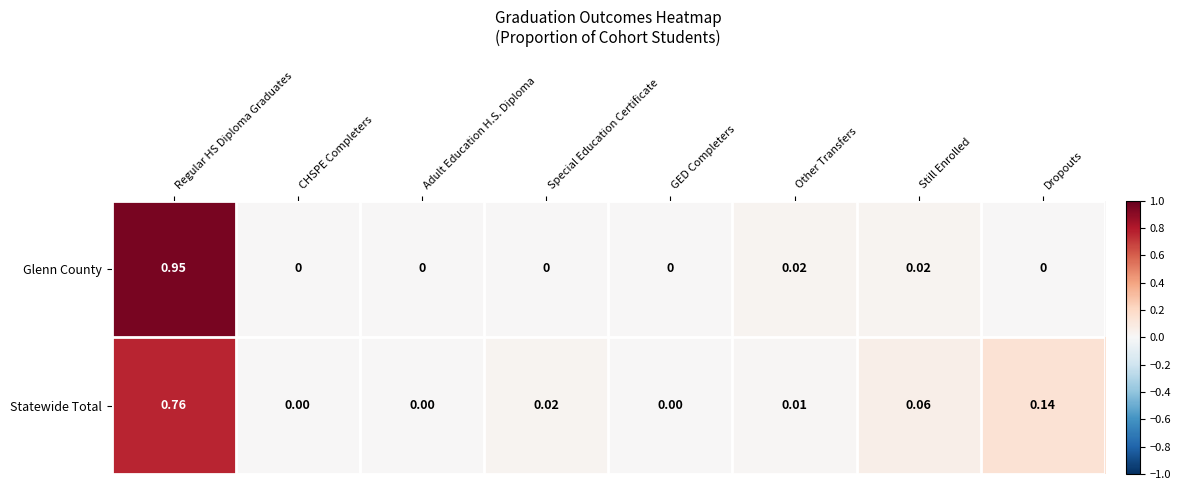

At Special Education Certificate, list the series in order from largest to smallest.

Statewide Total, Glenn County